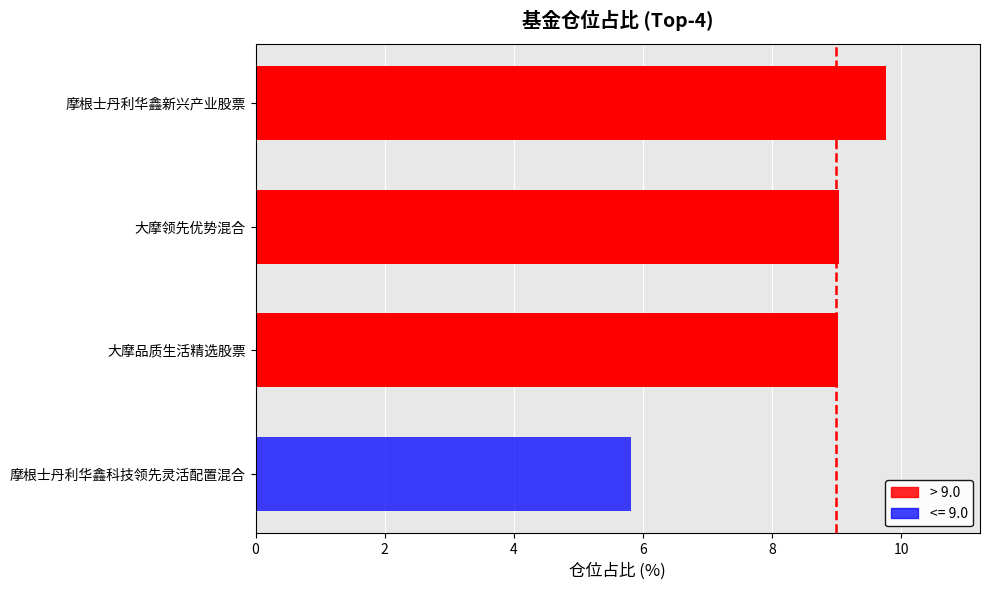

What is the label of the 1st bar from the top?

摩根士丹利华鑫新兴产业股票